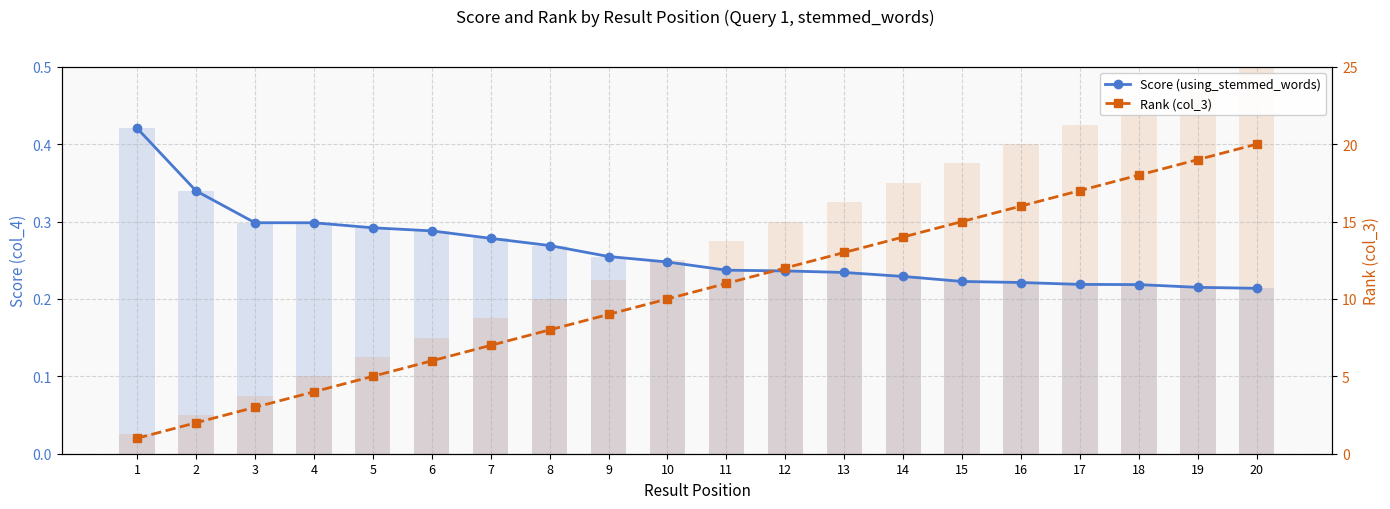

List the series in order of their overall mean, lowest first.

Score (using_stemmed_words), Rank (col_3)